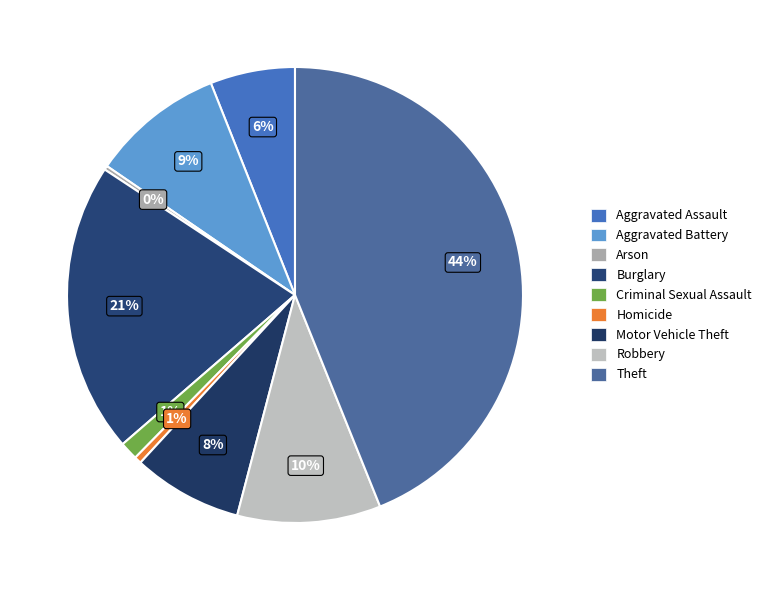

Is there any slice that represents more than half of the pie?

No